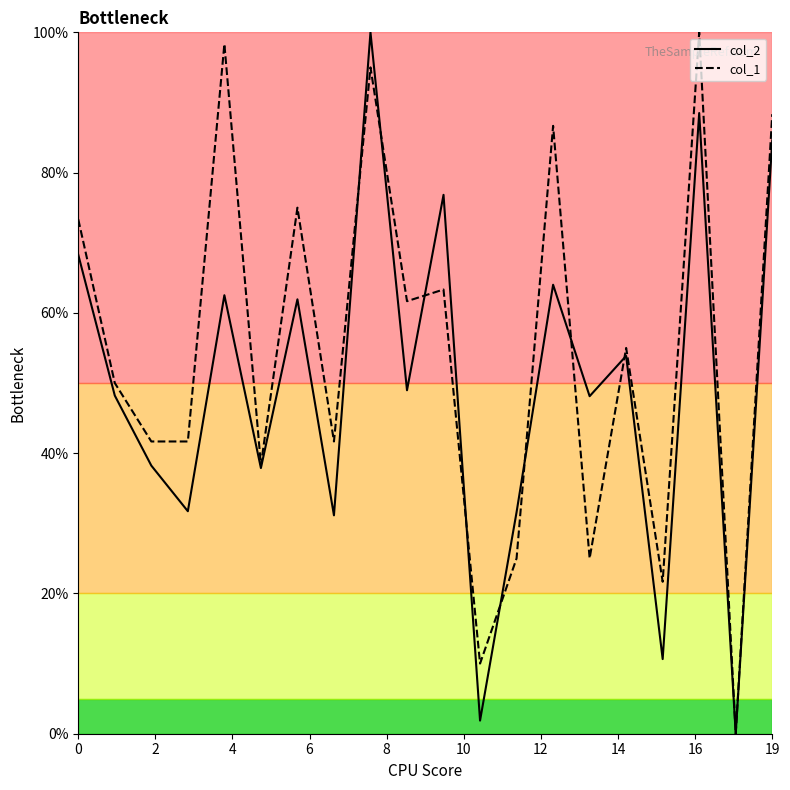

Rank the series by their average value, from highest to lowest.

col_1, col_2